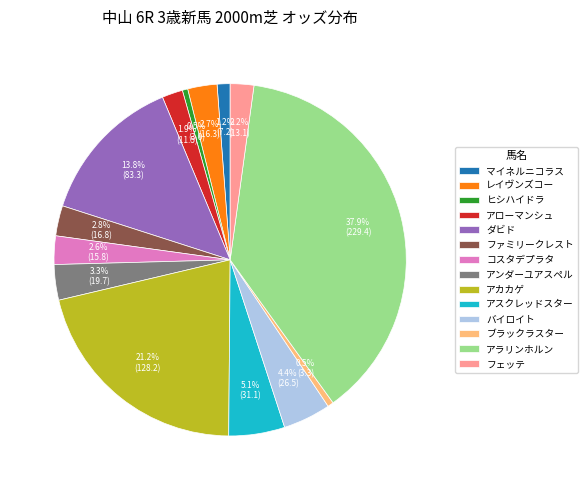

Does any single category account for the majority?

No